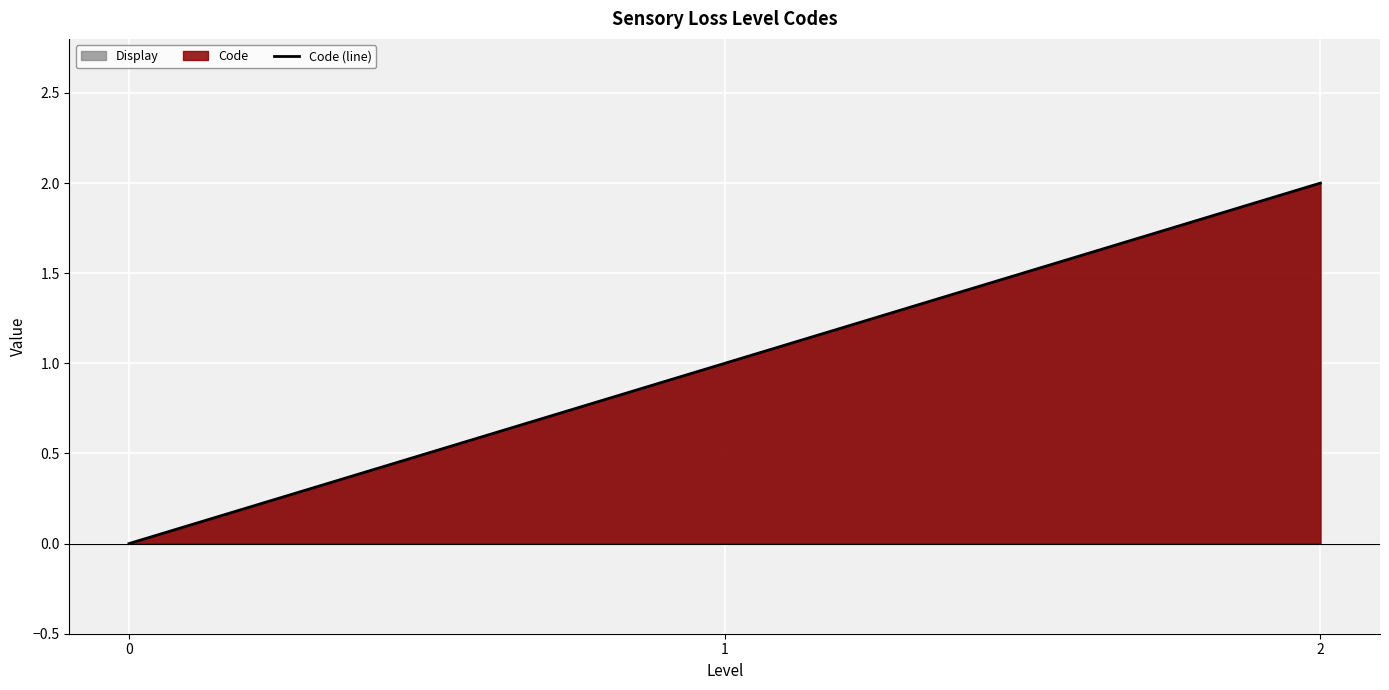

What is the change in value from 0 to 2?

+2